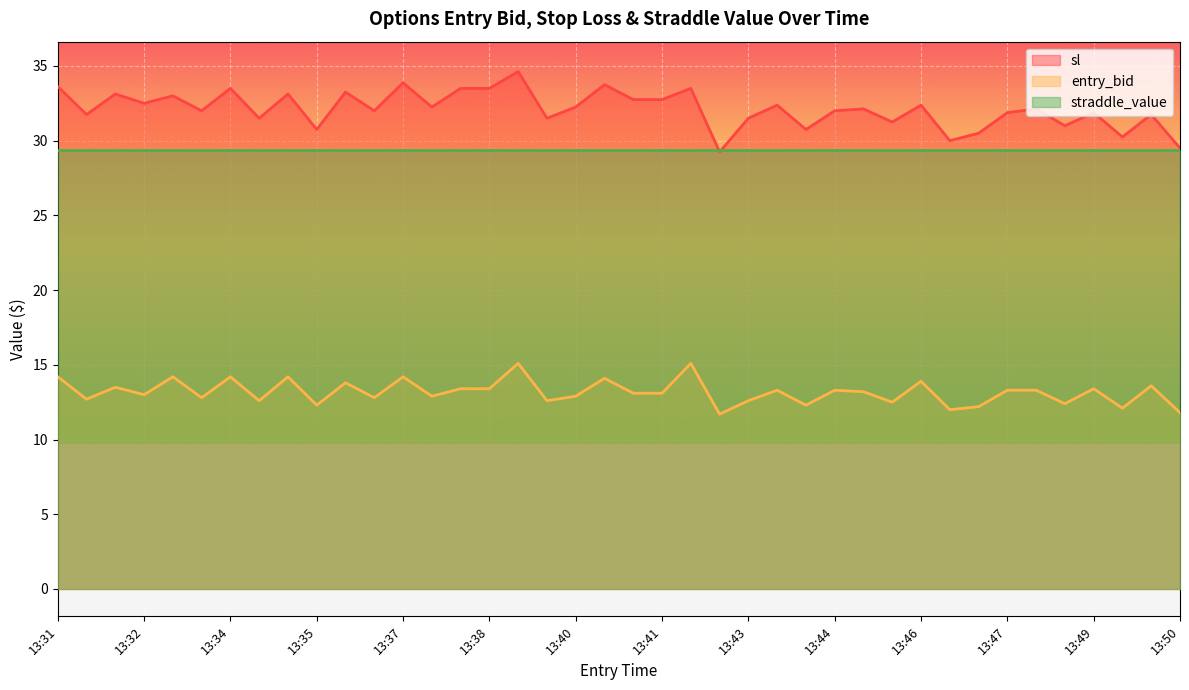

What is the difference between the highest and lowest values at 13:31?

19.4